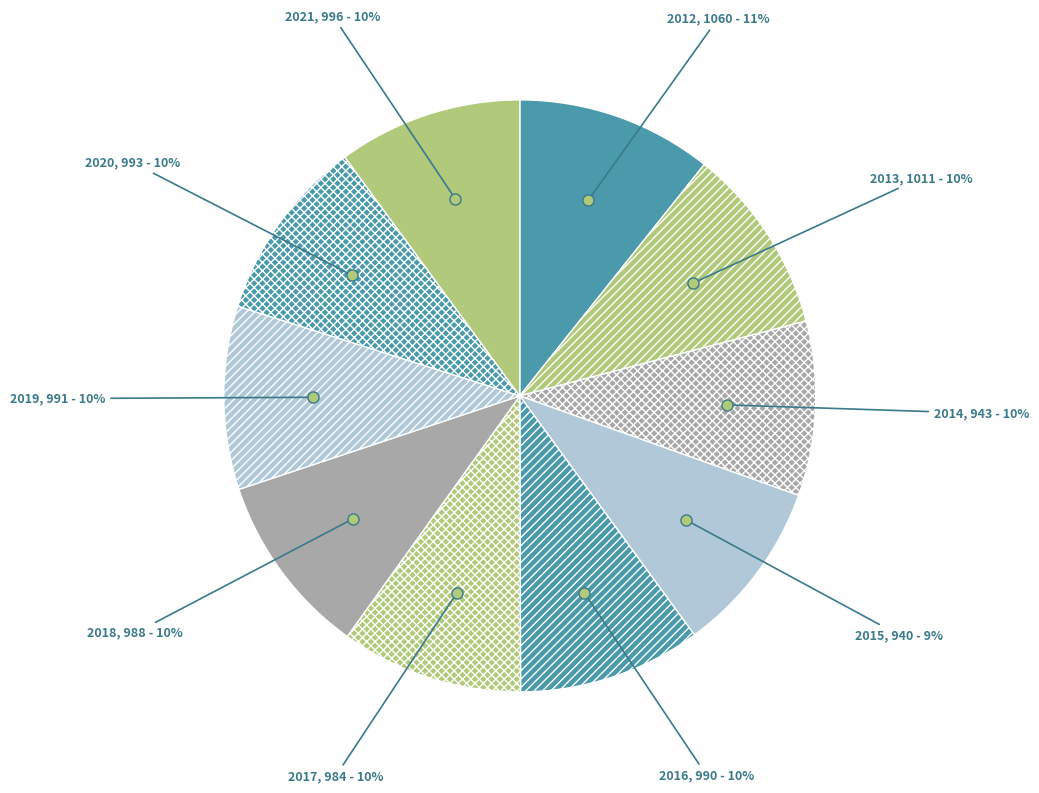

Is it true that 2021 is 18% of the pie?

False